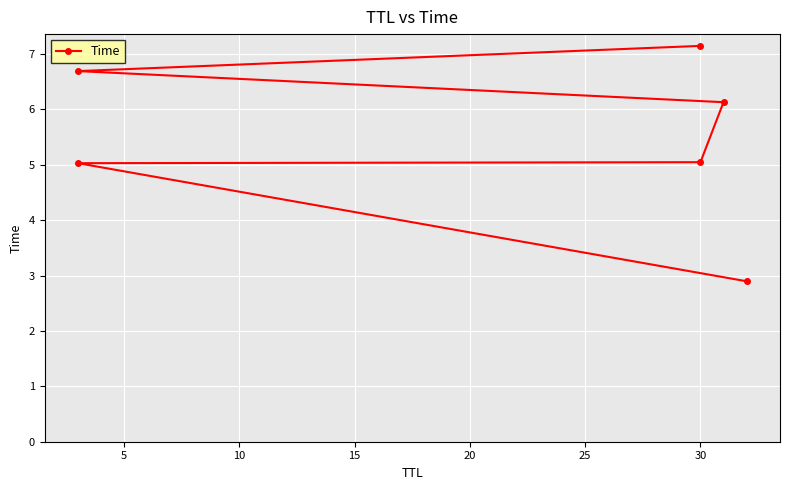

Which has a higher value, 25 or 20?

25